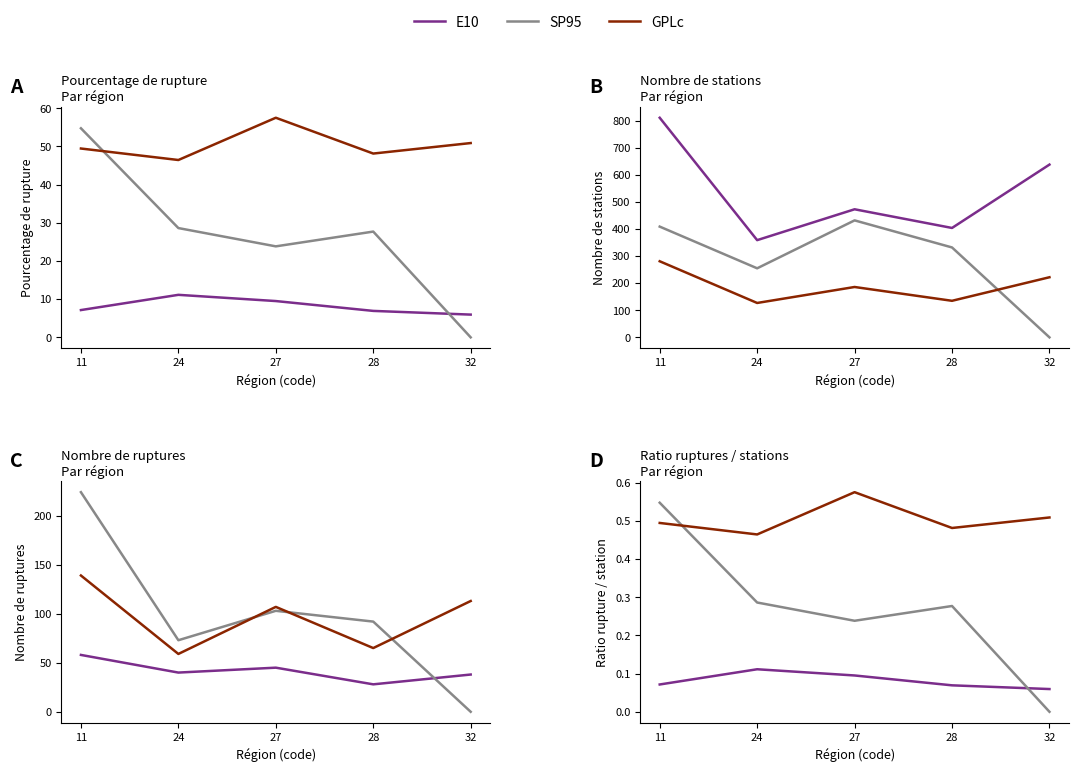

How many lines are shown in the chart?

3